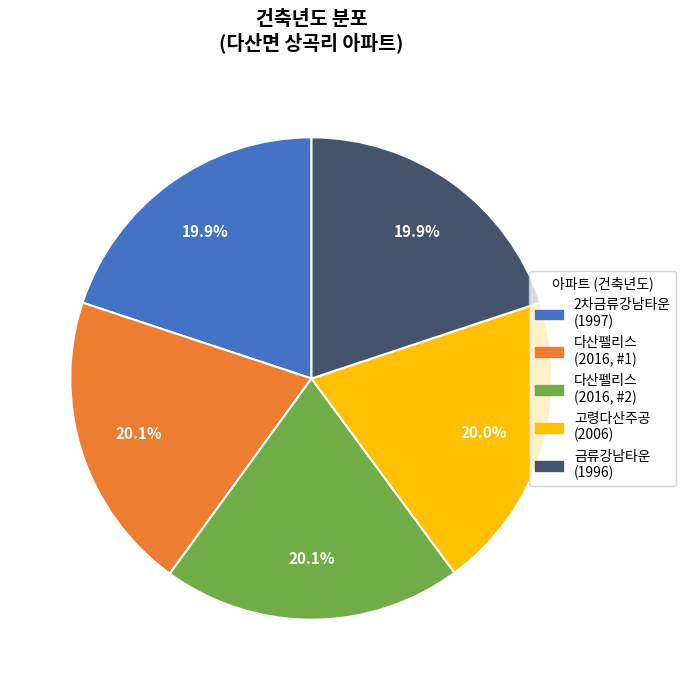

How much of the chart is everything except 2차금류강남타운 (1997)?

80.1%